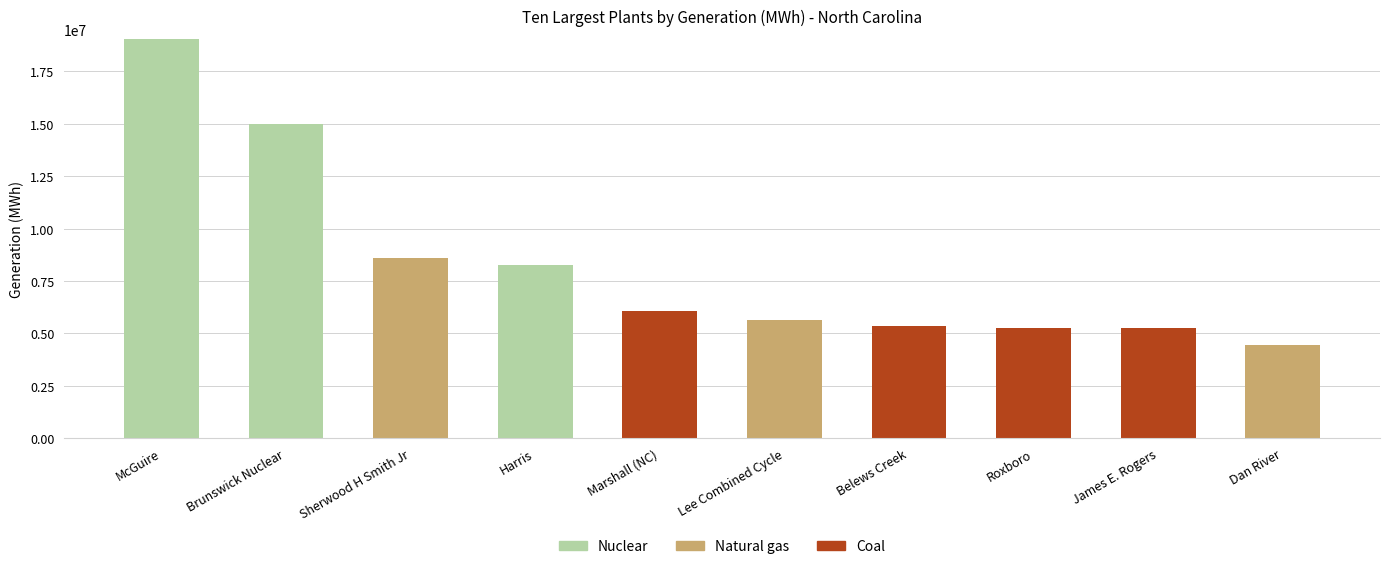

At which label is Nuclear closest to 9523474?

Harris